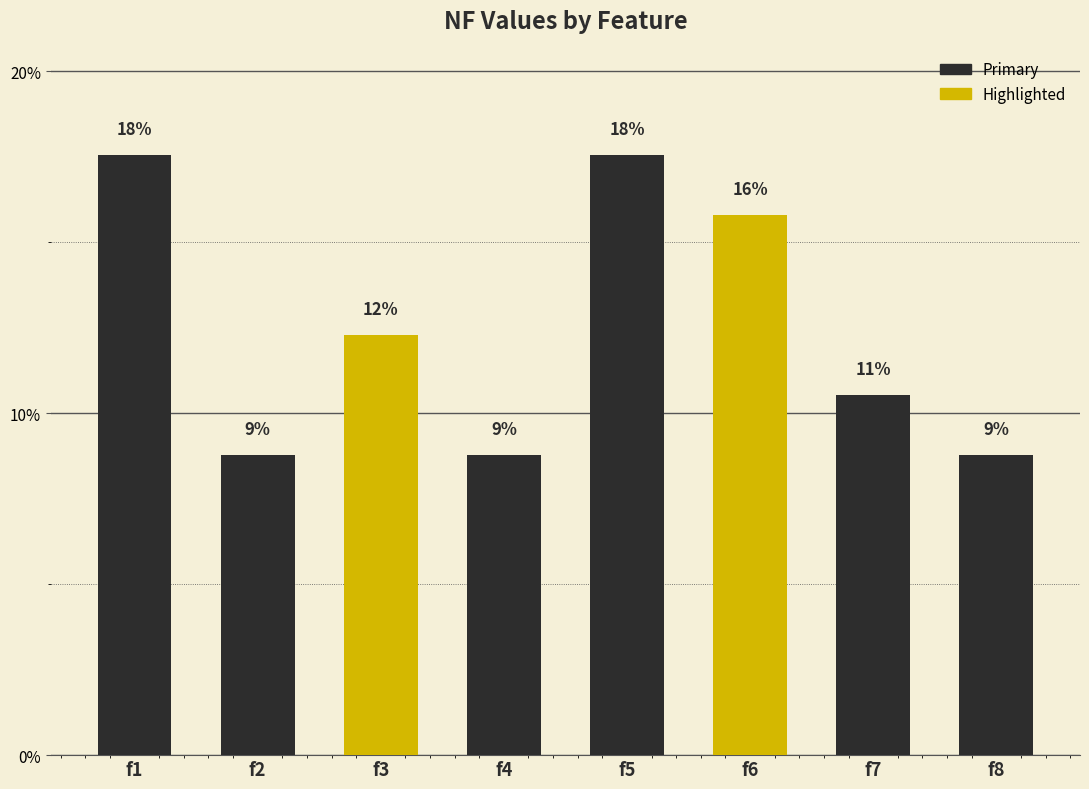

Does the chart contain any negative values?

No